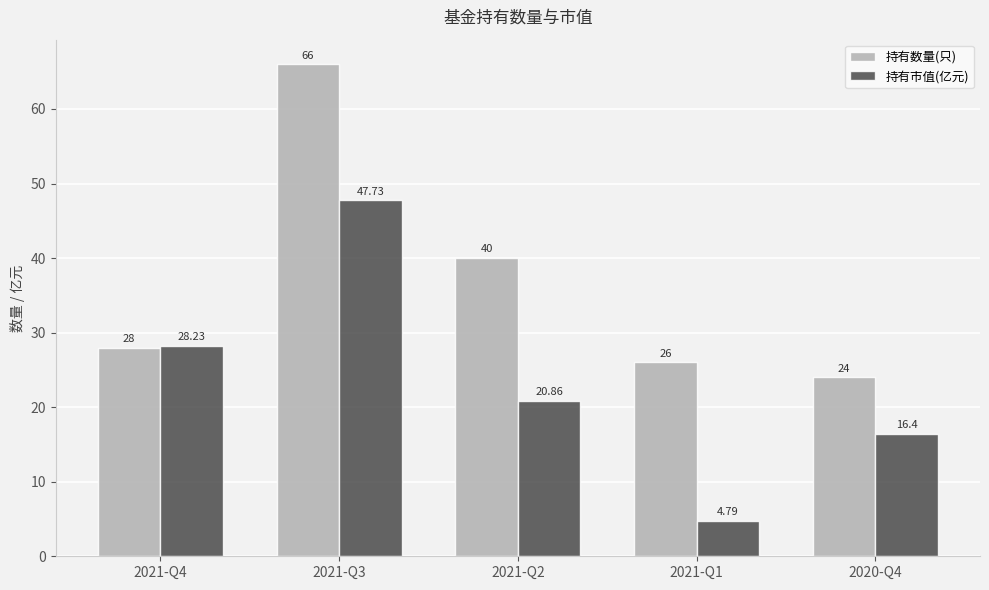

Read the 持有数量(只) value at 2021-Q1.

26.0